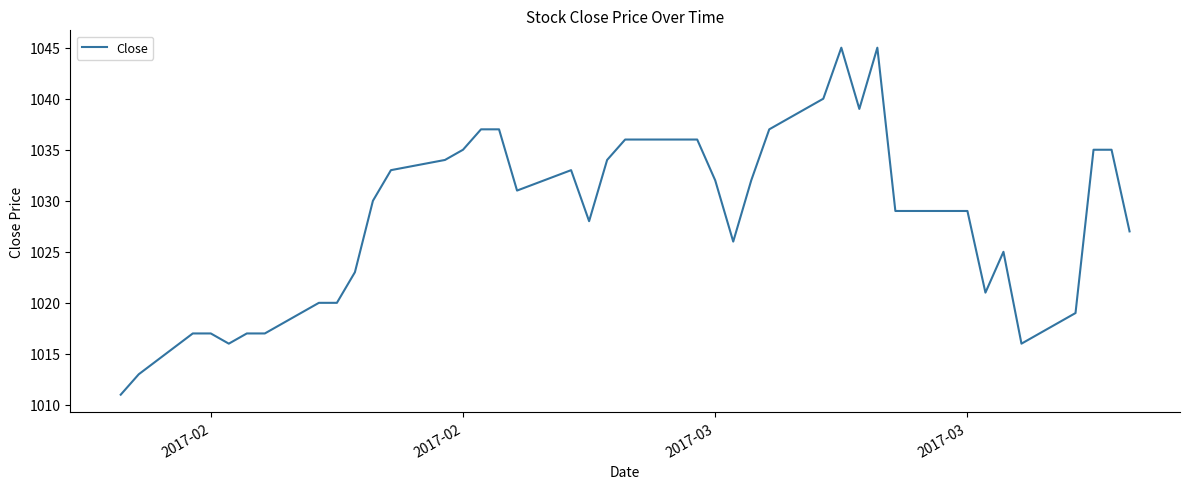

What is the difference between the maximum and minimum values?

34